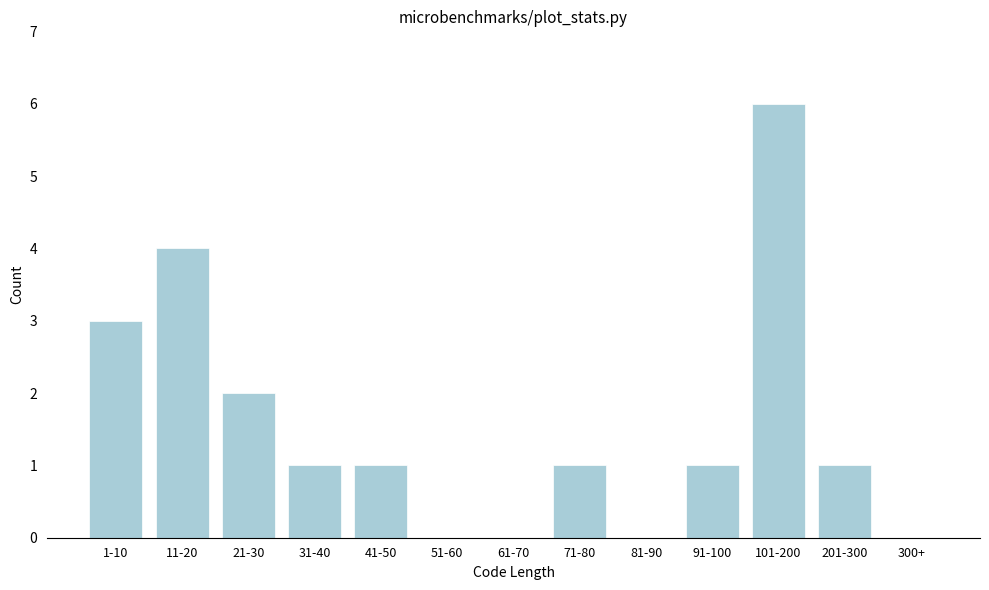

Reading left to right, extract all data points from this chart.

1-10=3	11-20=4	21-30=2	31-40=1	41-50=1	51-60=0	61-70=0	71-80=1	81-90=0	91-100=1	101-200=6	201-300=1	300+=0